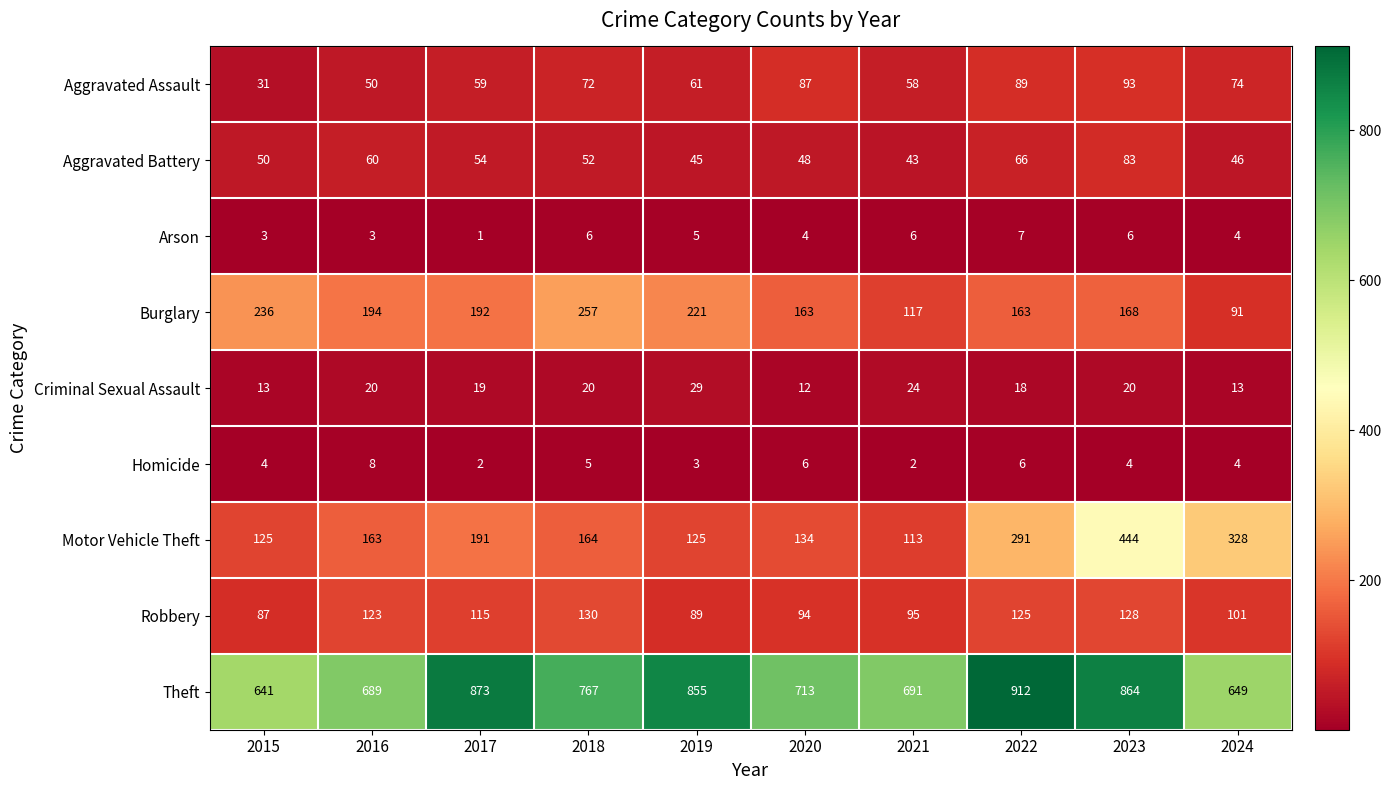

At which label is Aggravated Battery closest to 63?

2016